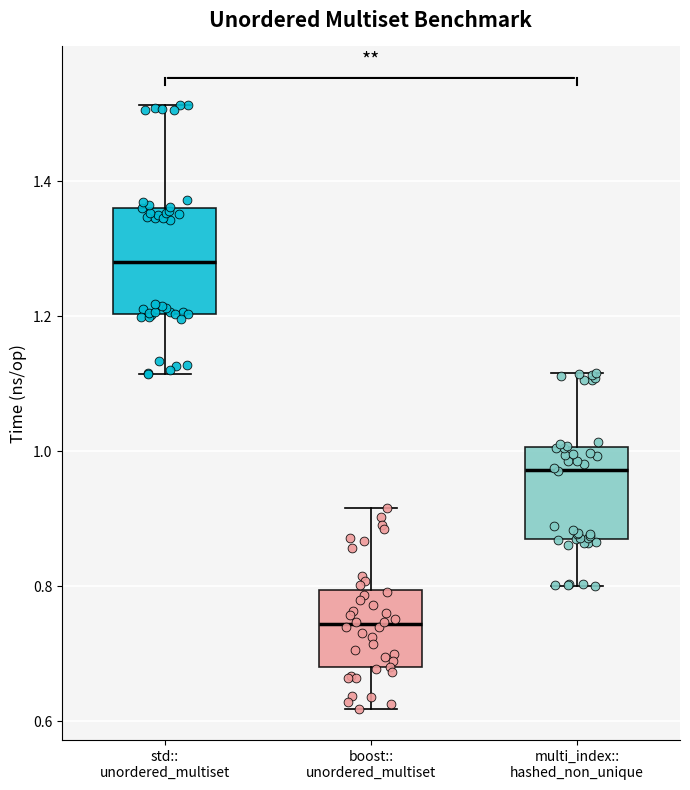

Reading left to right, transcribe this box plot: for each box, give where its median line is, the range the box spans, and where its two whiskers end, as read against the y-axis. The values are not printed on the chart, so give them approximately, as read against the axis.

std:: unordered_multiset: median 1.28, box 1.20 to 1.36, whiskers 1.12 to 1.52
boost:: unordered_multiset: median 0.74, box 0.68 to 0.80, whiskers 0.62 to 0.92
multi_index:: hashed_non_unique: median 0.98, box 0.88 to 1.00, whiskers 0.80 to 1.12